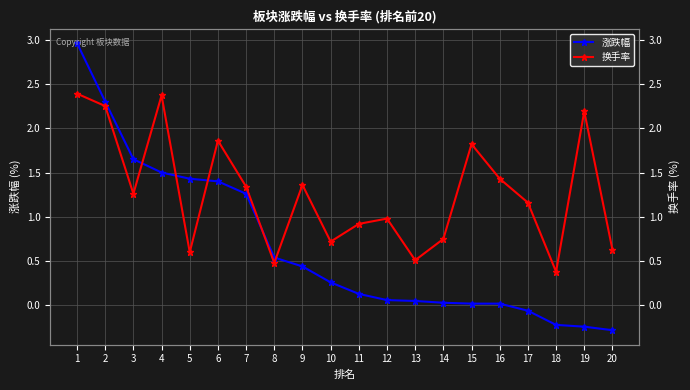

Which series has the largest total across all categories?

换手率